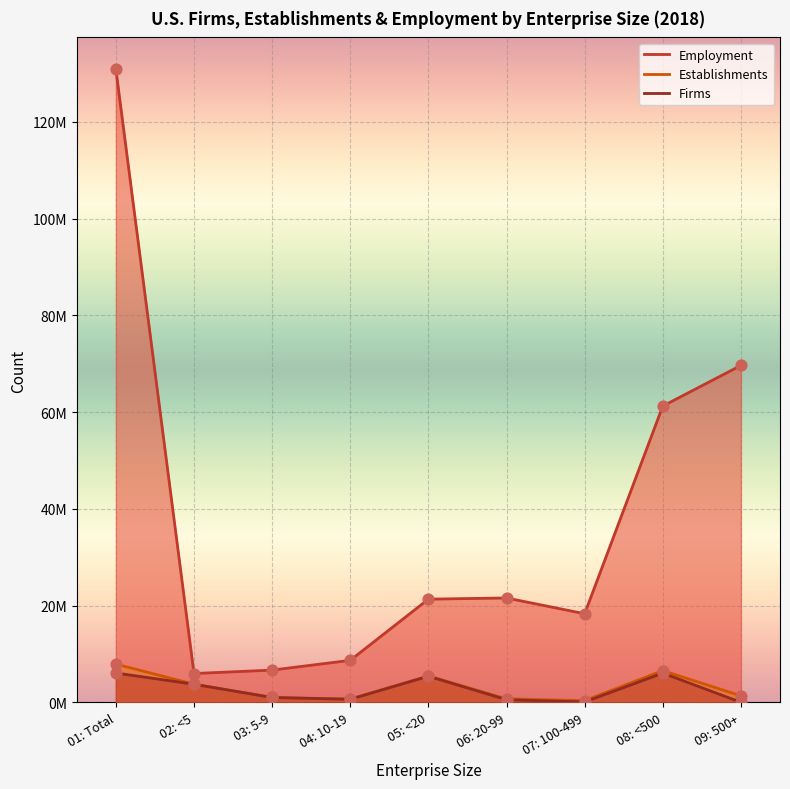

At which category is the sum across all series the highest?

01: Total